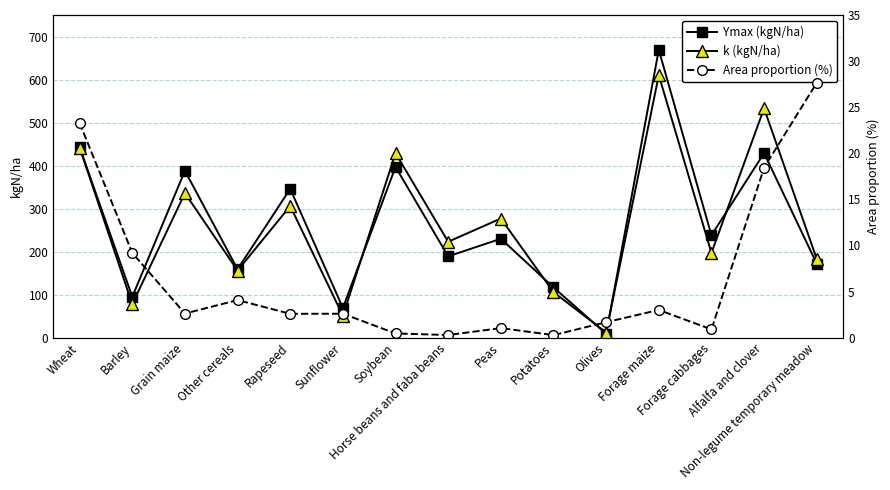

Is it true that k (kgN/ha) equals 277.0 at Peas?

True